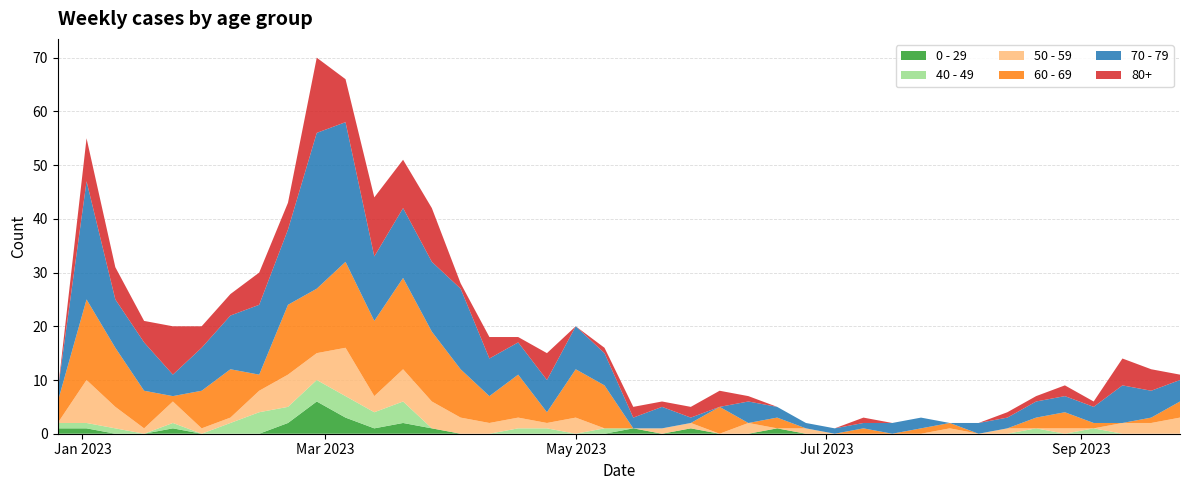

Reading left to right, extract all data points from this chart.

0 - 29: 2022-12-26=1	2023-01-02=1	2023-01-09=0	2023-01-16=0	2023-01-23=1	2023-01-30=0	2023-02-06=0	2023-02-13=0	2023-02-20=2	2023-02-27=6	2023-03-06=3	2023-03-13=1	2023-03-20=2	2023-03-27=1	2023-04-03=0	2023-04-10=0	2023-04-17=0	2023-04-24=0	2023-05-01=0	2023-05-08=0	2023-05-15=1	2023-05-22=0	2023-05-29=1	2023-06-05=0	2023-06-12=0	2023-06-19=1	2023-06-26=0	2023-07-03=0	2023-07-10=0	2023-07-17=0	2023-07-24=0	2023-07-31=0	2023-08-07=0	2023-08-14=0	2023-08-21=0	2023-08-28=0	2023-09-04=0	2023-09-11=0	2023-09-18=0	2023-09-25=0
40 - 49: 2022-12-26=1	2023-01-02=1	2023-01-09=1	2023-01-16=0	2023-01-23=1	2023-01-30=0	2023-02-06=2	2023-02-13=4	2023-02-20=3	2023-02-27=4	2023-03-06=4	2023-03-13=3	2023-03-20=4	2023-03-27=0	2023-04-03=0	2023-04-10=0	2023-04-17=1	2023-04-24=1	2023-05-01=0	2023-05-08=1	2023-05-15=0	2023-05-22=0	2023-05-29=0	2023-06-05=0	2023-06-12=0	2023-06-19=0	2023-06-26=0	2023-07-03=0	2023-07-10=0	2023-07-17=0	2023-07-24=0	2023-07-31=0	2023-08-07=0	2023-08-14=0	2023-08-21=1	2023-08-28=0	2023-09-04=1	2023-09-11=0	2023-09-18=0	2023-09-25=0
50 - 59: 2022-12-26=0	2023-01-02=8	2023-01-09=4	2023-01-16=1	2023-01-23=4	2023-01-30=1	2023-02-06=1	2023-02-13=4	2023-02-20=6	2023-02-27=5	2023-03-06=9	2023-03-13=3	2023-03-20=6	2023-03-27=5	2023-04-03=3	2023-04-10=2	2023-04-17=2	2023-04-24=1	2023-05-01=3	2023-05-08=0	2023-05-15=0	2023-05-22=1	2023-05-29=1	2023-06-05=0	2023-06-12=2	2023-06-19=0	2023-06-26=1	2023-07-03=0	2023-07-10=0	2023-07-17=0	2023-07-24=0	2023-07-31=1	2023-08-07=0	2023-08-14=1	2023-08-21=0	2023-08-28=1	2023-09-04=0	2023-09-11=2	2023-09-18=2	2023-09-25=3
60 - 69: 2022-12-26=4	2023-01-02=15	2023-01-09=11	2023-01-16=7	2023-01-23=1	2023-01-30=7	2023-02-06=9	2023-02-13=3	2023-02-20=13	2023-02-27=12	2023-03-06=16	2023-03-13=14	2023-03-20=17	2023-03-27=13	2023-04-03=9	2023-04-10=5	2023-04-17=8	2023-04-24=2	2023-05-01=9	2023-05-08=8	2023-05-15=0	2023-05-22=0	2023-05-29=0	2023-06-05=5	2023-06-12=0	2023-06-19=2	2023-06-26=0	2023-07-03=0	2023-07-10=1	2023-07-17=0	2023-07-24=1	2023-07-31=1	2023-08-07=0	2023-08-14=0	2023-08-21=2	2023-08-28=3	2023-09-04=1	2023-09-11=0	2023-09-18=1	2023-09-25=3
70 - 79: 2022-12-26=2	2023-01-02=22	2023-01-09=9	2023-01-16=9	2023-01-23=4	2023-01-30=8	2023-02-06=10	2023-02-13=13	2023-02-20=14	2023-02-27=29	2023-03-06=26	2023-03-13=12	2023-03-20=13	2023-03-27=13	2023-04-03=15	2023-04-10=7	2023-04-17=6	2023-04-24=6	2023-05-01=8	2023-05-08=6	2023-05-15=2	2023-05-22=4	2023-05-29=1	2023-06-05=0	2023-06-12=4	2023-06-19=2	2023-06-26=1	2023-07-03=1	2023-07-10=1	2023-07-17=2	2023-07-24=2	2023-07-31=0	2023-08-07=2	2023-08-14=2	2023-08-21=3	2023-08-28=3	2023-09-04=3	2023-09-11=7	2023-09-18=5	2023-09-25=4
80+: 2022-12-26=0	2023-01-02=8	2023-01-09=6	2023-01-16=4	2023-01-23=9	2023-01-30=4	2023-02-06=4	2023-02-13=6	2023-02-20=5	2023-02-27=14	2023-03-06=8	2023-03-13=11	2023-03-20=9	2023-03-27=10	2023-04-03=1	2023-04-10=4	2023-04-17=1	2023-04-24=5	2023-05-01=0	2023-05-08=1	2023-05-15=2	2023-05-22=1	2023-05-29=2	2023-06-05=3	2023-06-12=1	2023-06-19=0	2023-06-26=0	2023-07-03=0	2023-07-10=1	2023-07-17=0	2023-07-24=0	2023-07-31=0	2023-08-07=0	2023-08-14=1	2023-08-21=1	2023-08-28=2	2023-09-04=1	2023-09-11=5	2023-09-18=4	2023-09-25=1